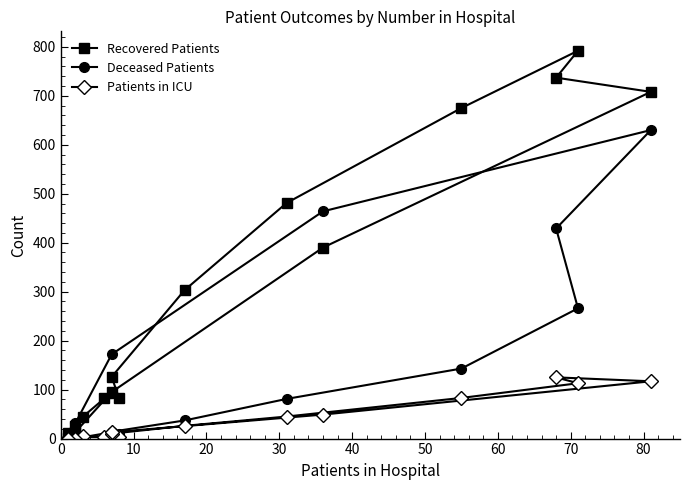

How many interior local peaks does the Deceased Patients series have?

1